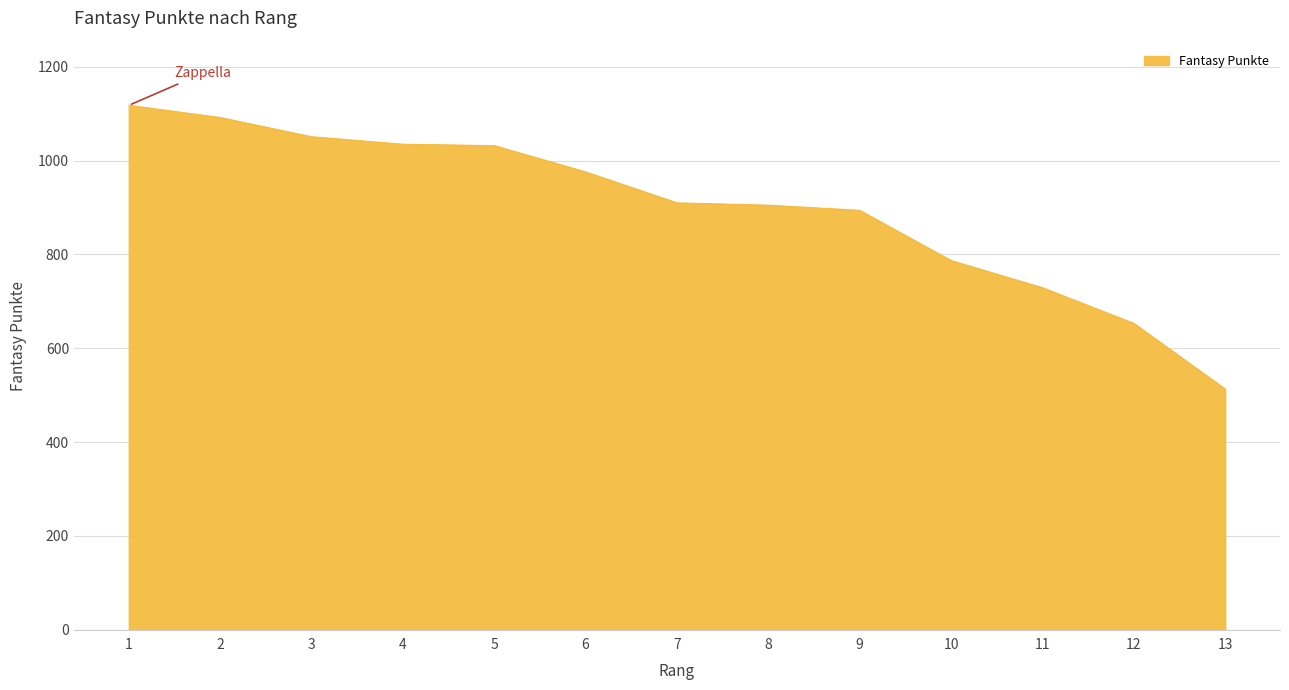

The value at 3 is 1636. True or false?

False